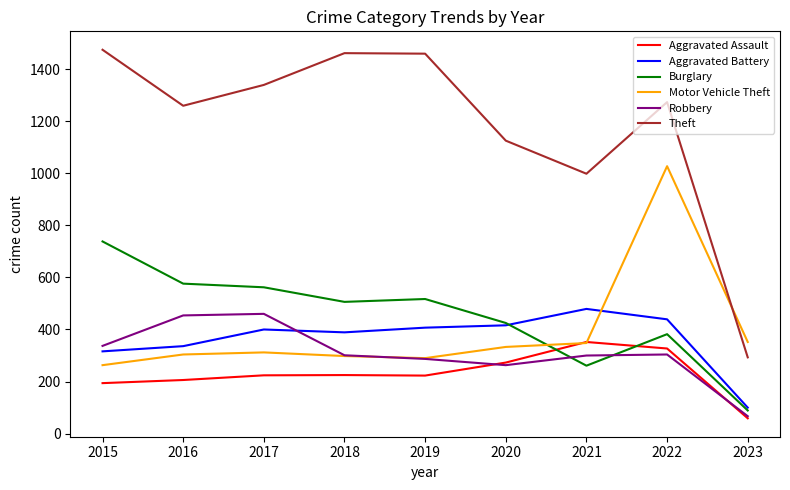

The value of Motor Vehicle Theft at 2022 is 1027. True or false?

True